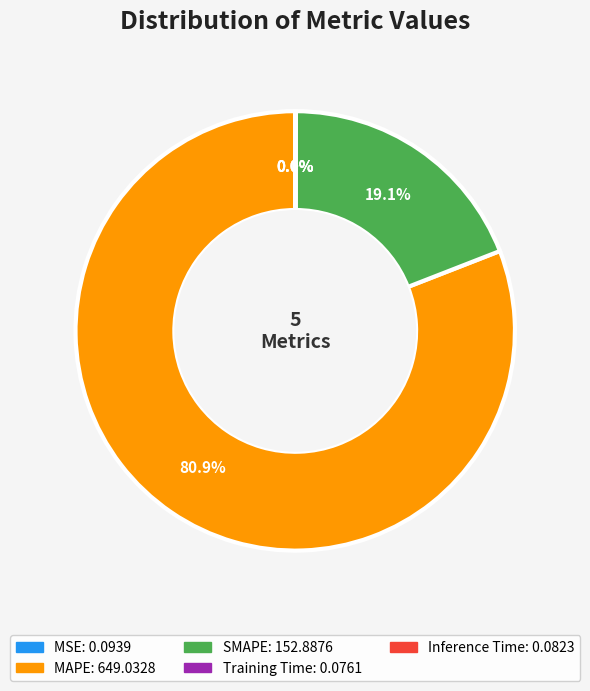

Which category has the biggest portion of the pie?

MAPE